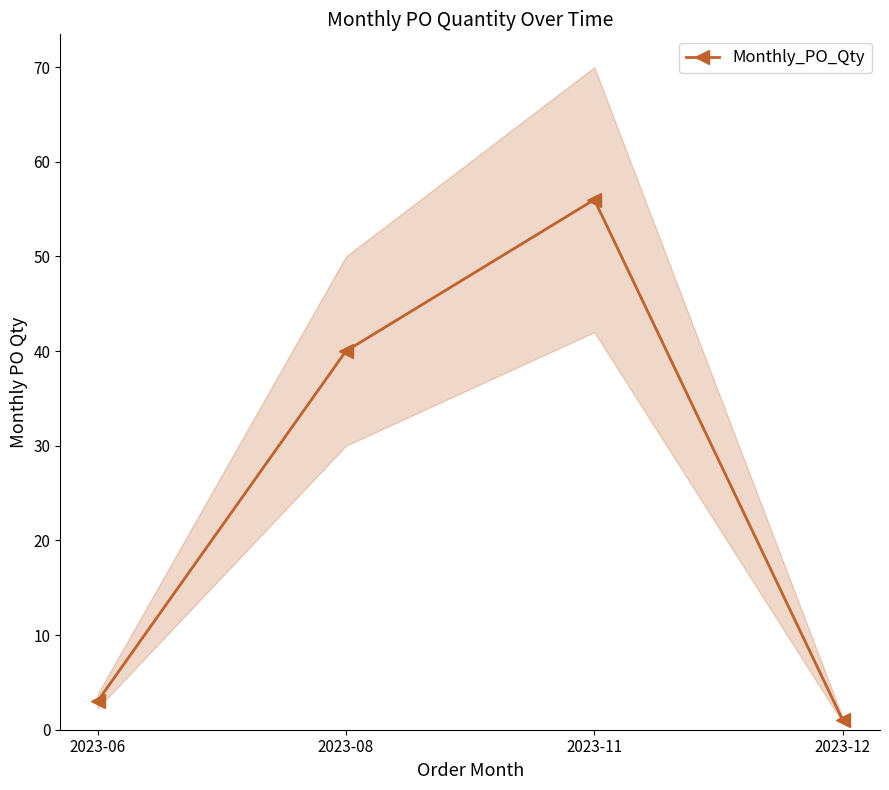

The value at 2023-06 is 3. True or false?

True